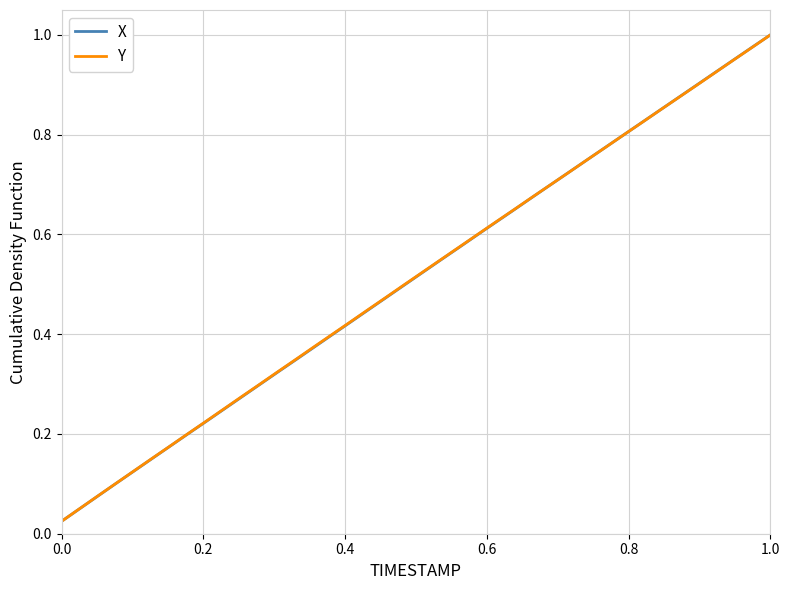

True or false: Y and X cross at least once.

False